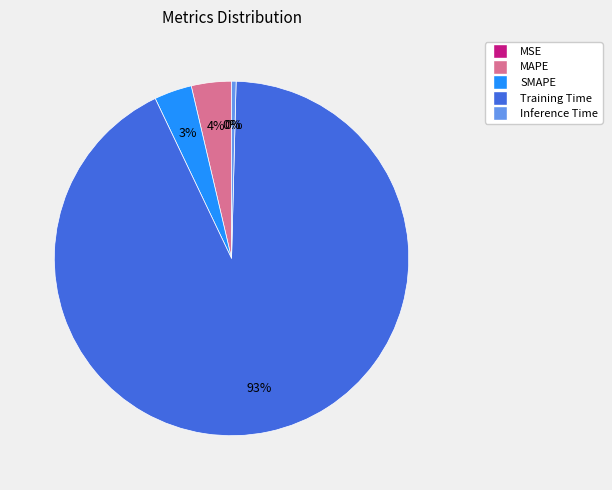

To the nearest percent, what is the average slice percentage?

20%